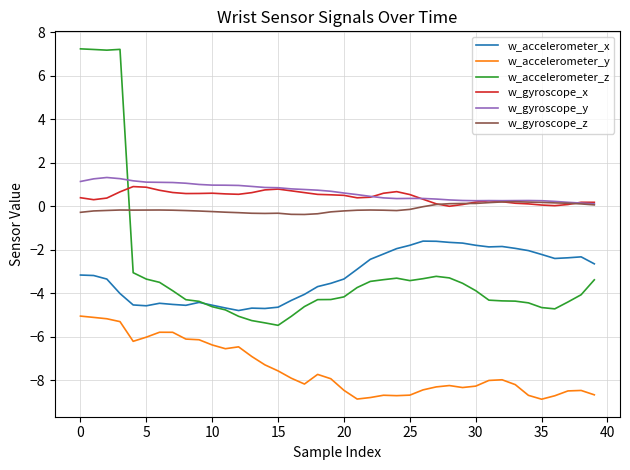

How many intersections are there between w_gyroscope_x and w_accelerometer_z?

1